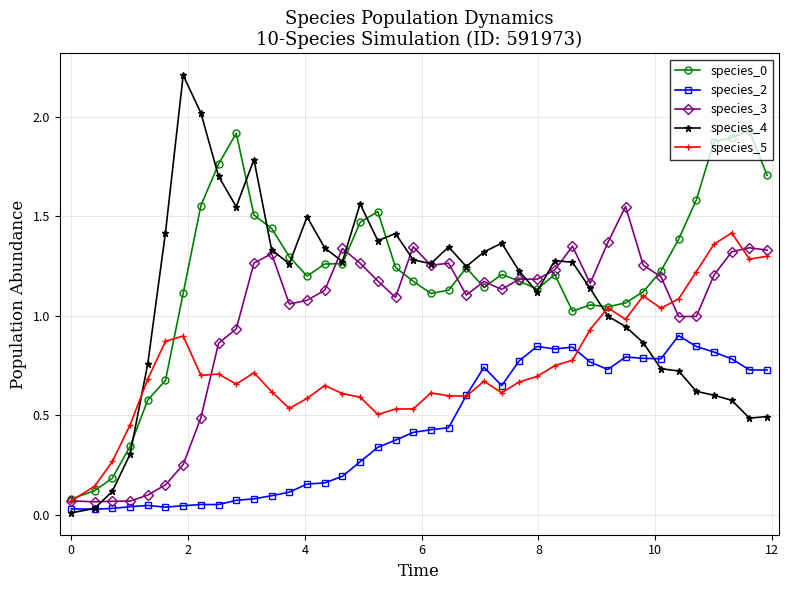

Which series has the widest spread of values?

species_4